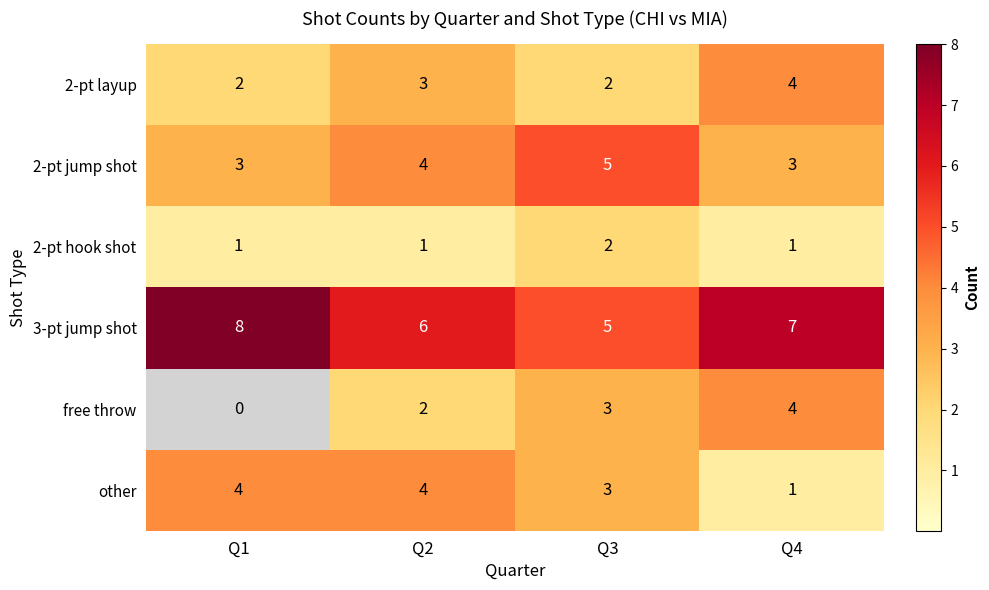

Which series has the widest spread of values?

free throw